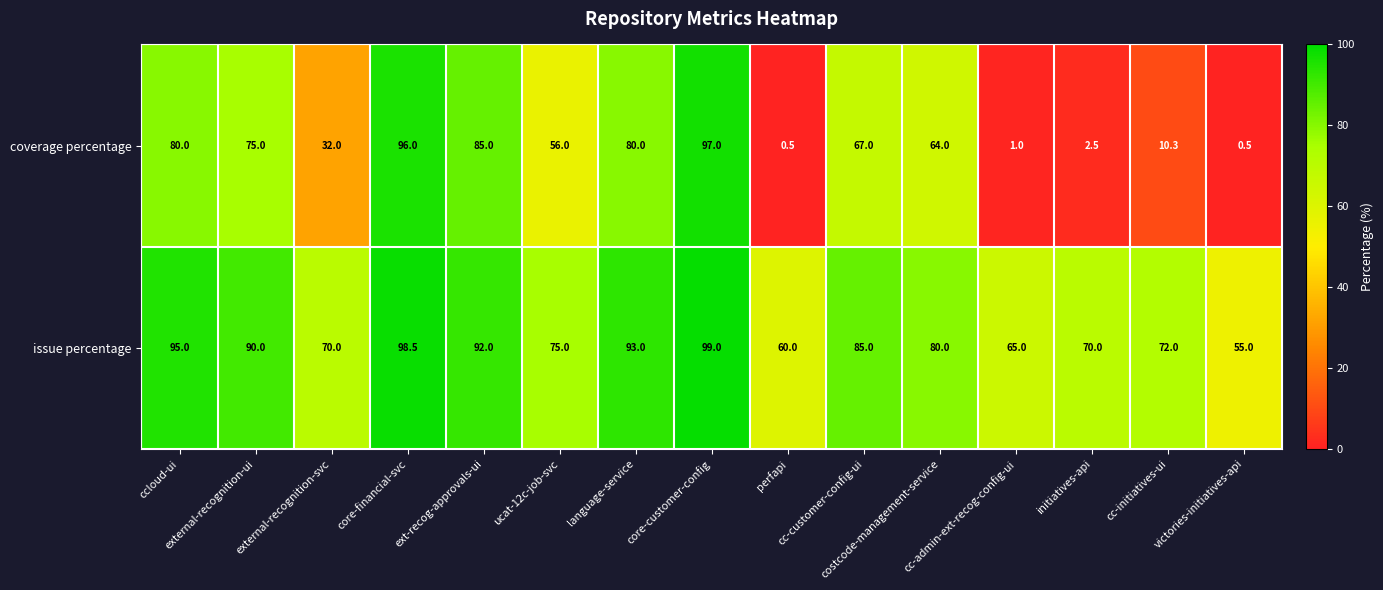

Rank the series by their average value, from highest to lowest.

issue percentage, coverage percentage